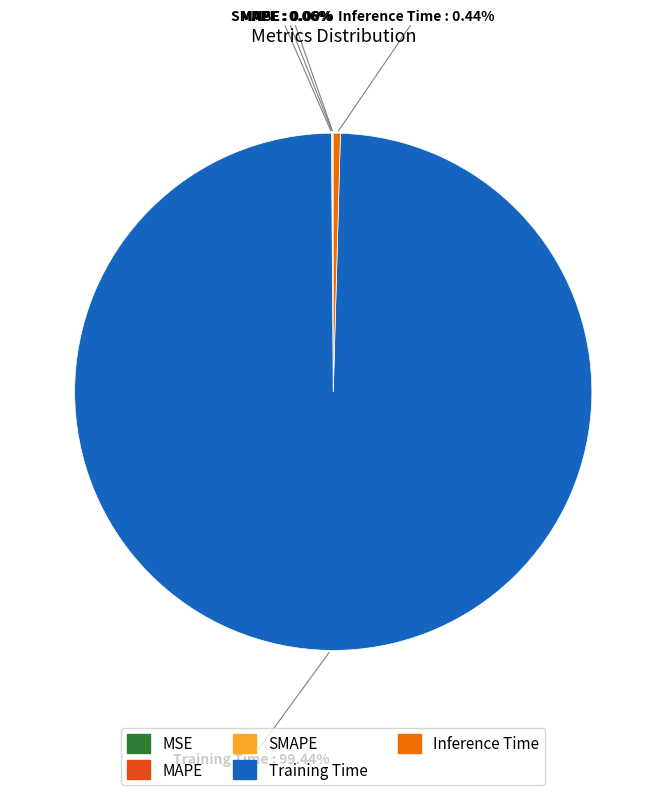

Which slice represents more than half of the pie?

Training Time